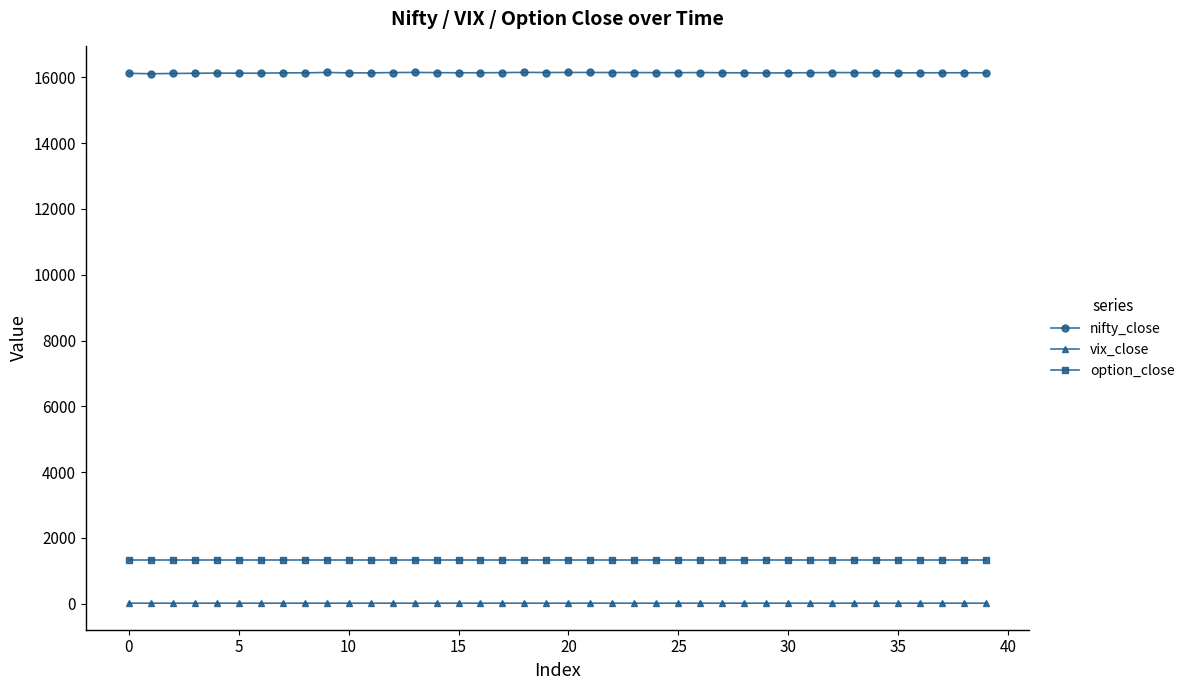

List the series in order of their peak value, highest first.

nifty_close, option_close, vix_close